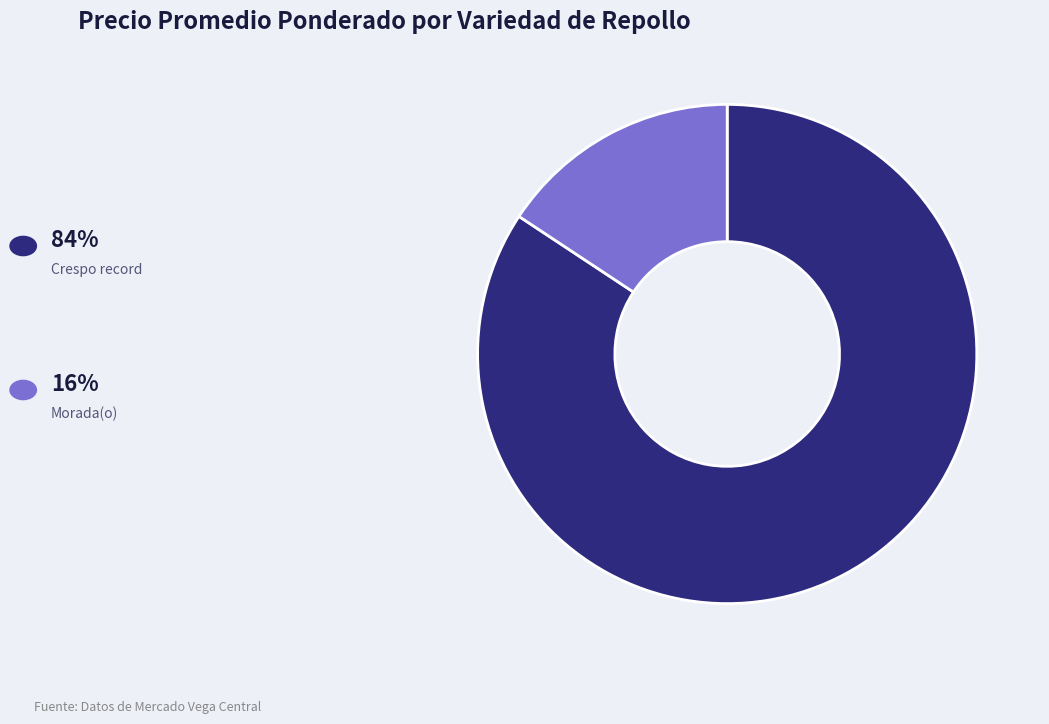

Is there a majority slice in this chart?

Yes